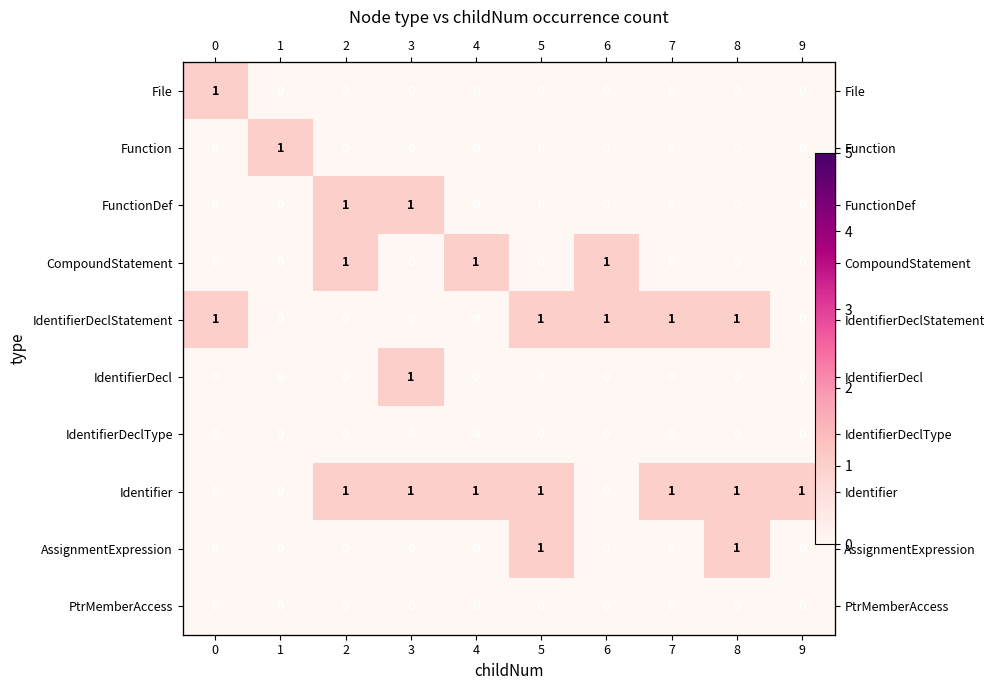

How many values in the row_1 series exceed 0?

1